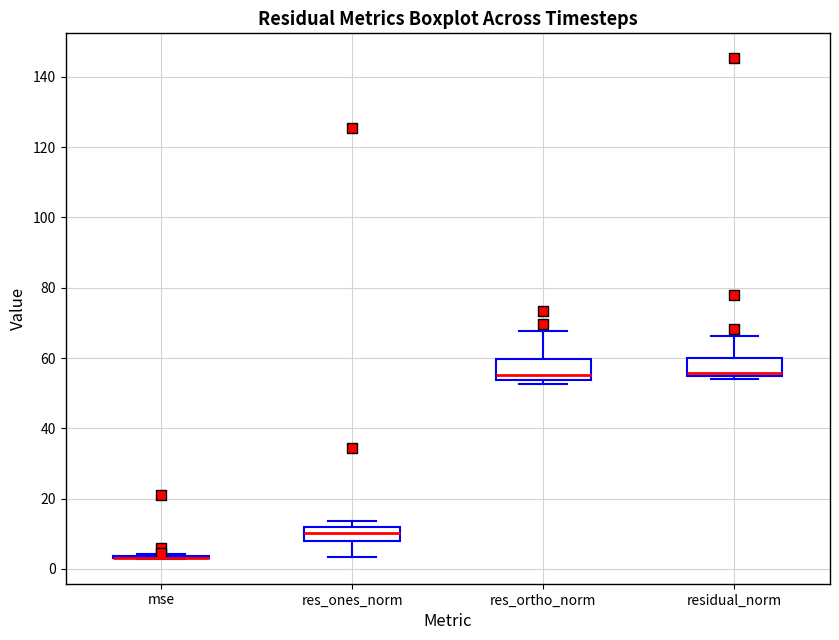

Where is the lower edge of the box for residual_norm on the y-axis? The values are not printed on the chart, so give them approximately, as read against the axis.

54